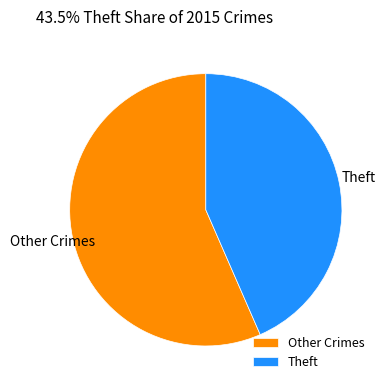

Count the number of slices in the pie.

2